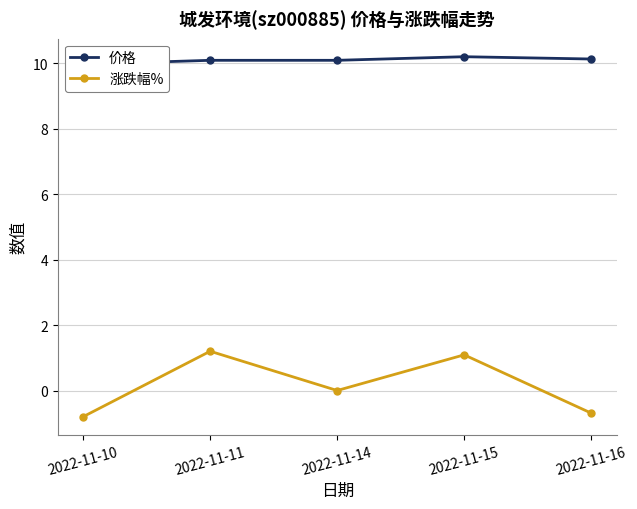

How many lines are shown in the chart?

2